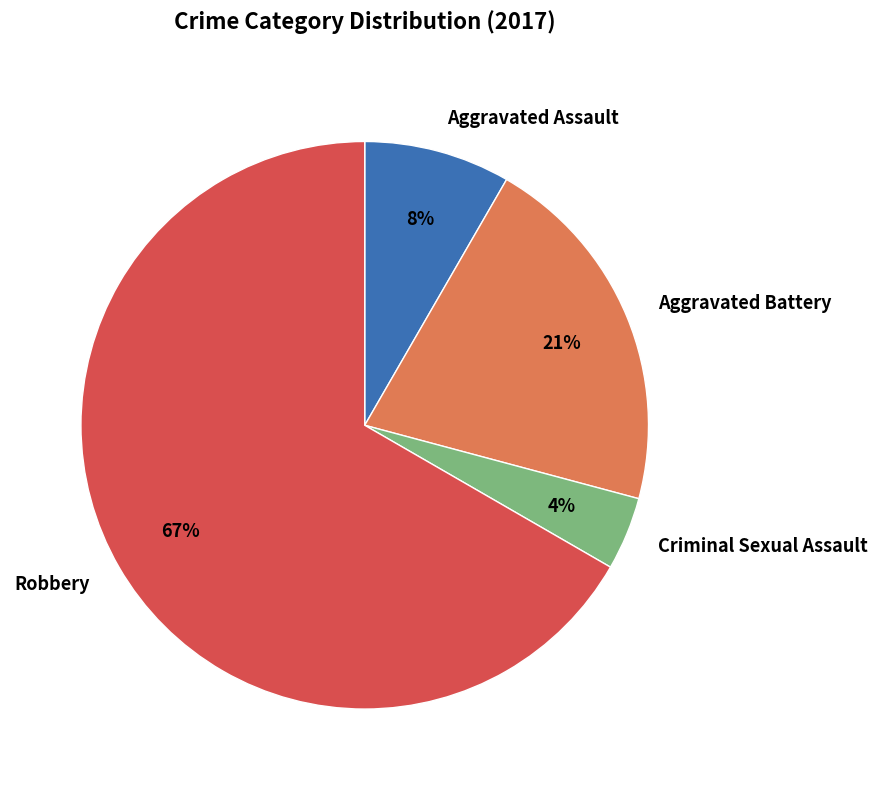

What percentage is the Aggravated Assault slice, to the nearest percent?

8%